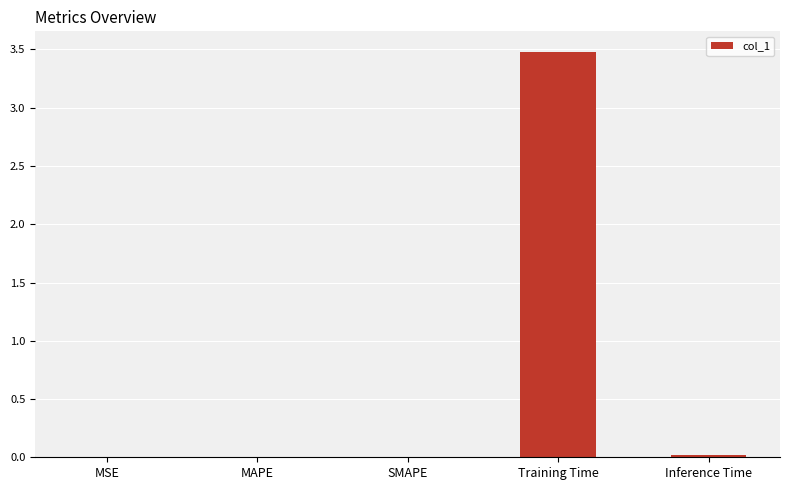

What is the sum of all values?

3.5